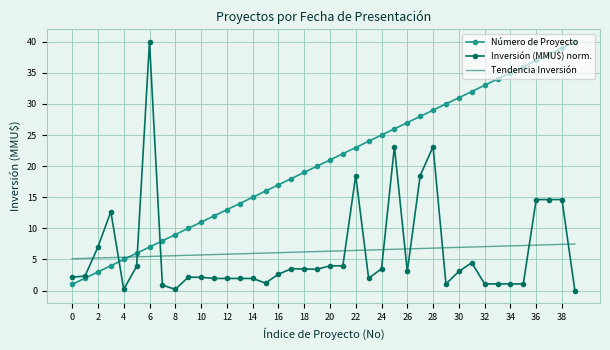

What is the minimum value for Número de Proyecto?

1.0